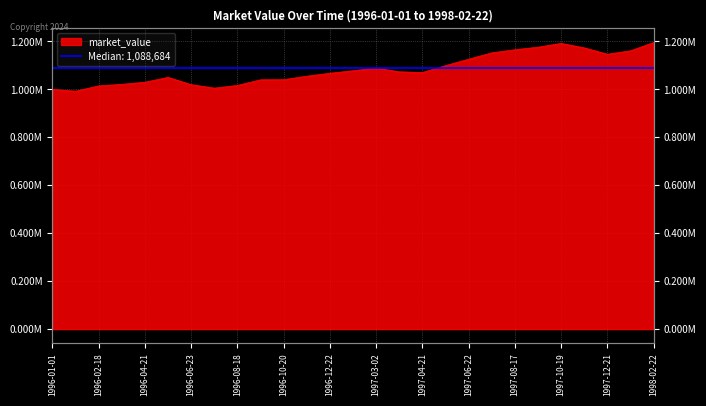

Does the chart display data point markers on the line(s)?

No